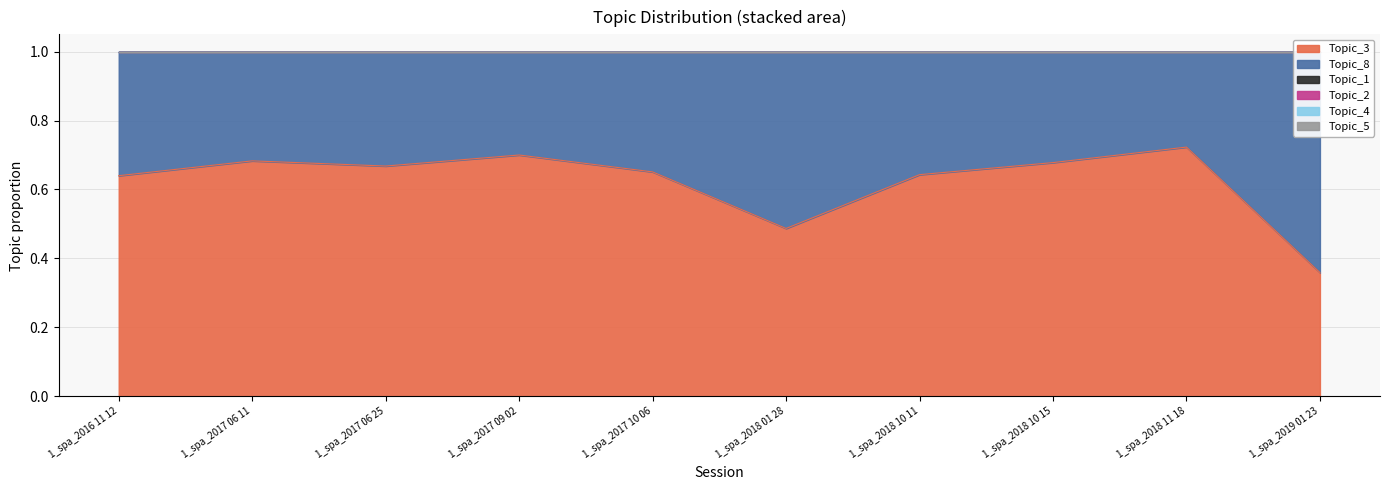

Reading left to right, transcribe all the data shown in this chart.

Topic_3: 1_spa_2016 11 12=0.6	1_spa_2017 06 11=0.7	1_spa_2017 06 25=0.7	1_spa_2017 09 02=0.7	1_spa_2017 10 06=0.7	1_spa_2018 01 28=0.5	1_spa_2018 10 11=0.6	1_spa_2018 10 15=0.7	1_spa_2018 11 18=0.7	1_spa_2019 01 23=0.4
Topic_8: 1_spa_2016 11 12=0.4	1_spa_2017 06 11=0.3	1_spa_2017 06 25=0.3	1_spa_2017 09 02=0.3	1_spa_2017 10 06=0.3	1_spa_2018 01 28=0.5	1_spa_2018 10 11=0.4	1_spa_2018 10 15=0.3	1_spa_2018 11 18=0.3	1_spa_2019 01 23=0.6
Topic_1: 1_spa_2016 11 12=0.0	1_spa_2017 06 11=0.0	1_spa_2017 06 25=0.0	1_spa_2017 09 02=0.0	1_spa_2017 10 06=0.0	1_spa_2018 01 28=0.0	1_spa_2018 10 11=0.0	1_spa_2018 10 15=0.0	1_spa_2018 11 18=0.0	1_spa_2019 01 23=0.0
Topic_2: 1_spa_2016 11 12=0.0	1_spa_2017 06 11=0.0	1_spa_2017 06 25=0.0	1_spa_2017 09 02=0.0	1_spa_2017 10 06=0.0	1_spa_2018 01 28=0.0	1_spa_2018 10 11=0.0	1_spa_2018 10 15=0.0	1_spa_2018 11 18=0.0	1_spa_2019 01 23=0.0
Topic_4: 1_spa_2016 11 12=0.0	1_spa_2017 06 11=0.0	1_spa_2017 06 25=0.0	1_spa_2017 09 02=0.0	1_spa_2017 10 06=0.0	1_spa_2018 01 28=0.0	1_spa_2018 10 11=0.0	1_spa_2018 10 15=0.0	1_spa_2018 11 18=0.0	1_spa_2019 01 23=0.0
Topic_5: 1_spa_2016 11 12=0.0	1_spa_2017 06 11=0.0	1_spa_2017 06 25=0.0	1_spa_2017 09 02=0.0	1_spa_2017 10 06=0.0	1_spa_2018 01 28=0.0	1_spa_2018 10 11=0.0	1_spa_2018 10 15=0.0	1_spa_2018 11 18=0.0	1_spa_2019 01 23=0.0